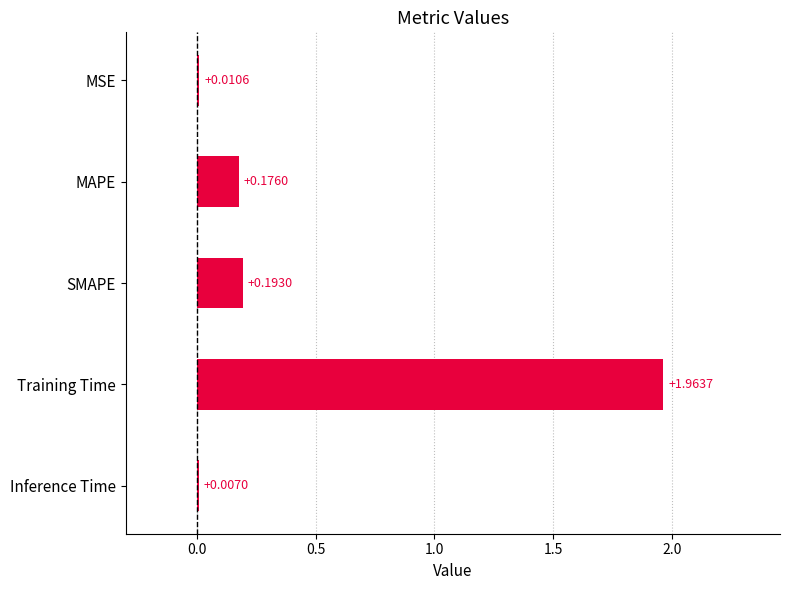

Between MSE and Training Time, which is larger?

Training Time